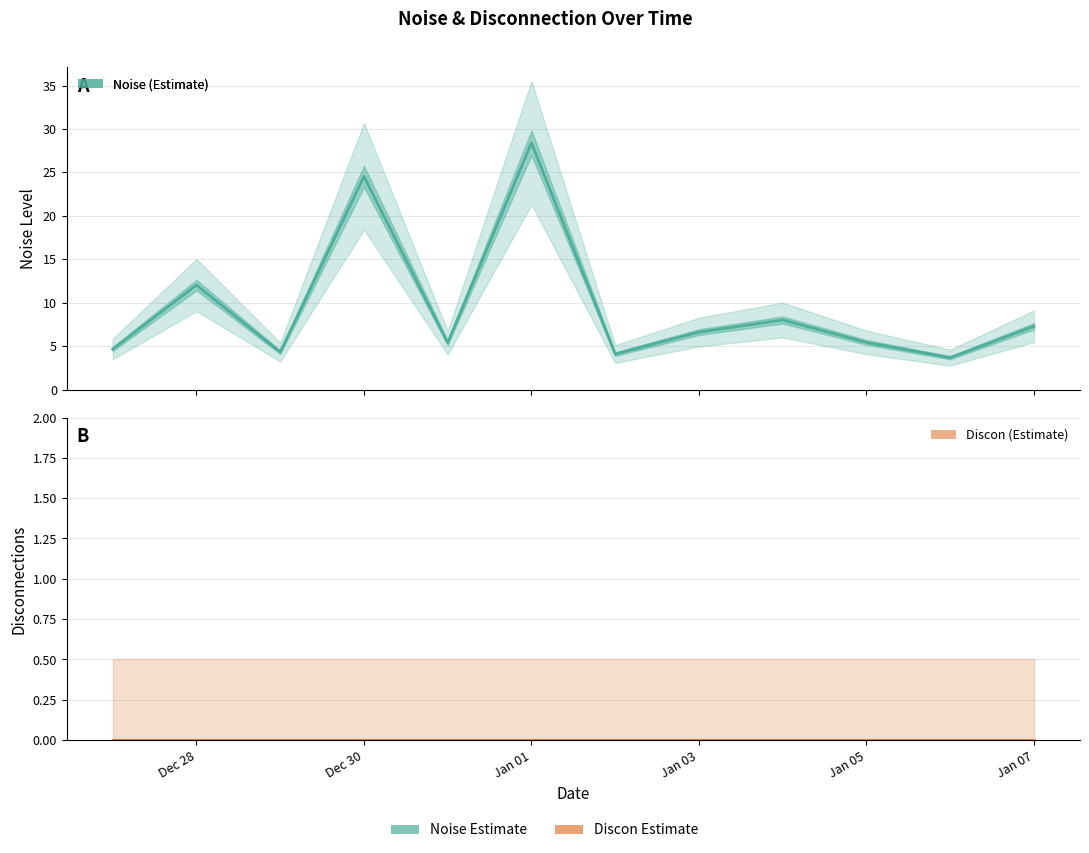

What is the average value of the Noise (Estimate) series?

9.5